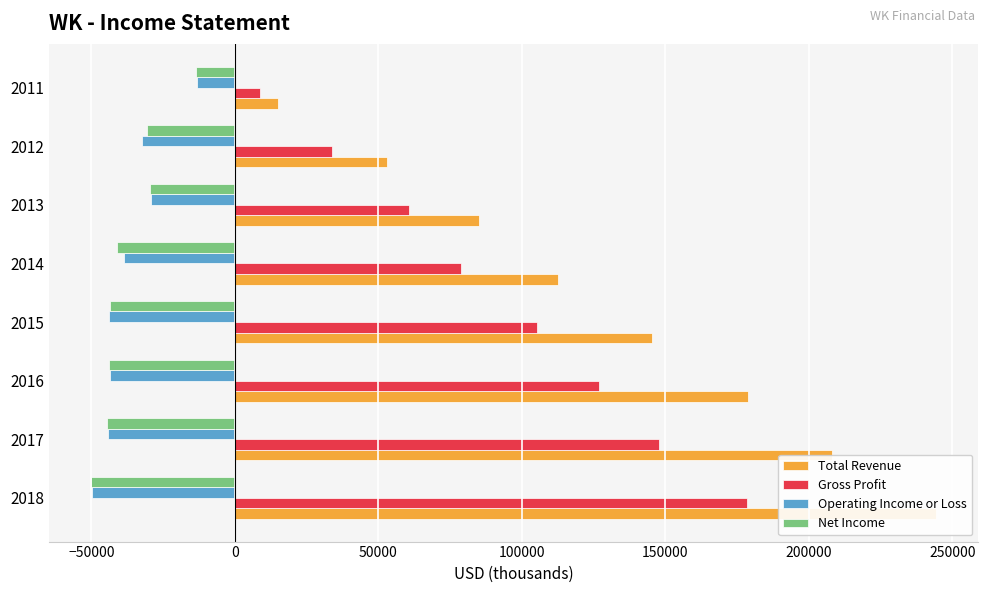

Reading right to left, extract all data points from this chart.

Total Revenue: 14900	52900	85200	112700	145300	178600	207900	244300
Gross Profit: 8900	33900	60500	78800	105100	127000	147600	178500
Operating Income or Loss: -13300	-32400	-29300	-38700	-43700	-43600	-44300	-49800
Net Income: -13600	-30600	-29500	-41200	-43400	-44000	-44400	-50100